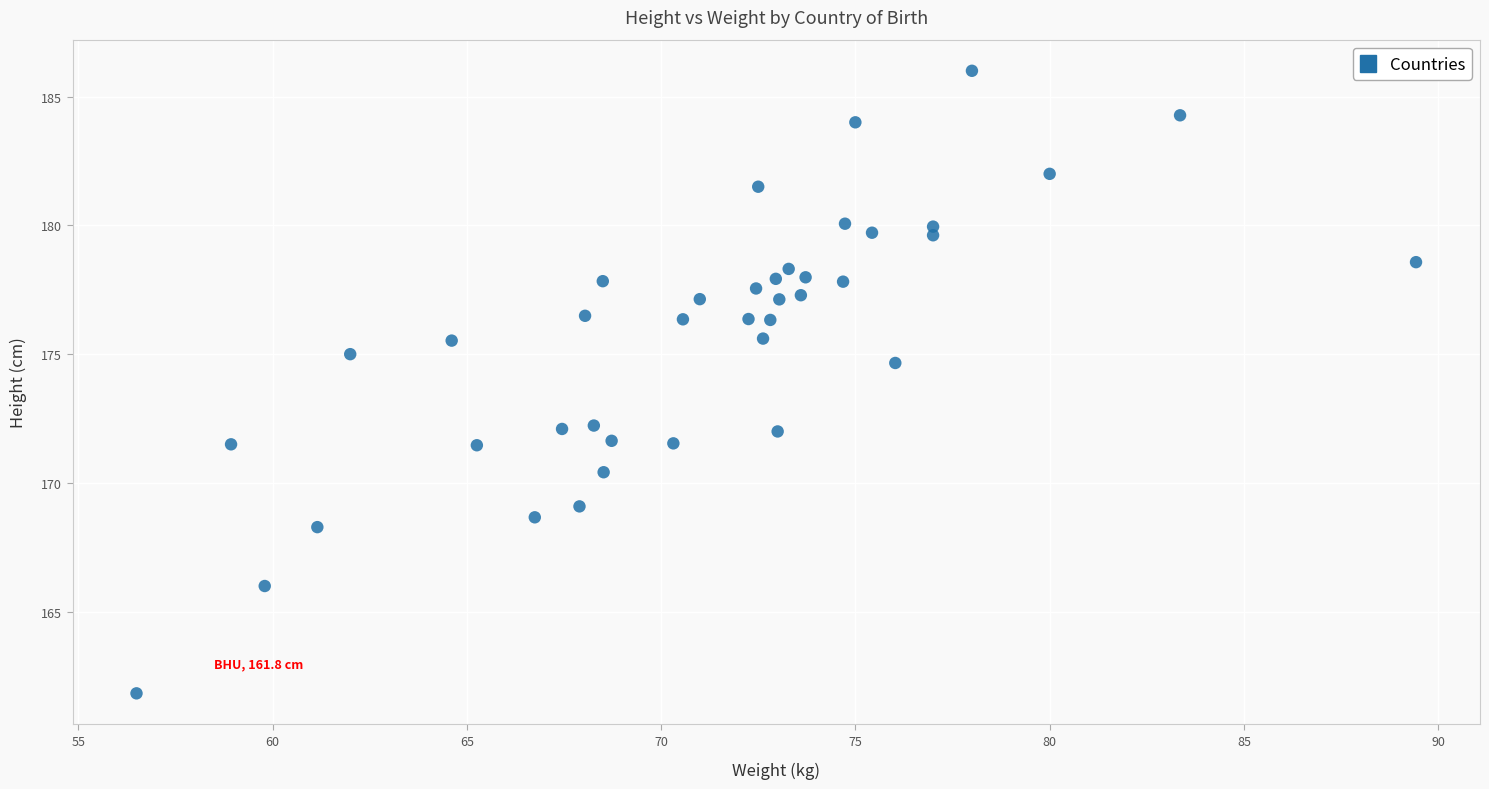

What is the range of Y values (max minus min)?

24.2